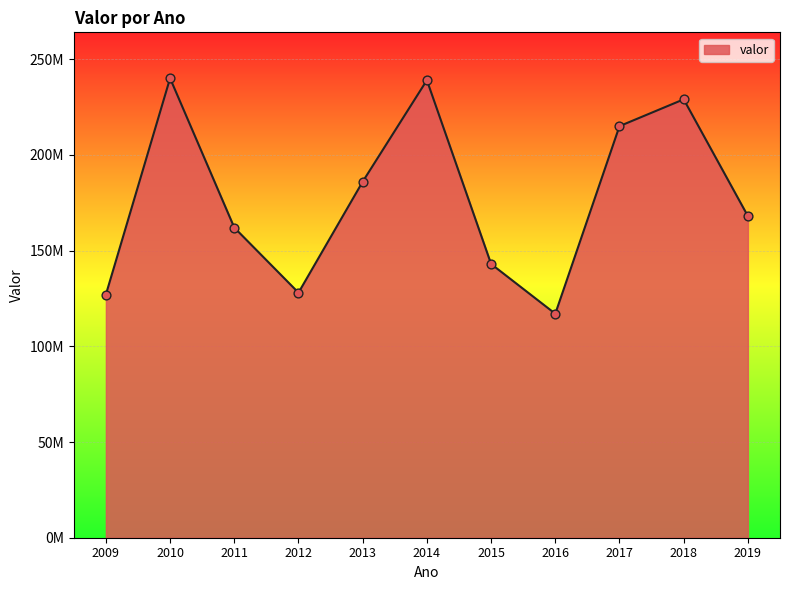

What is the change in value from 2014 to 2017?

-24000000